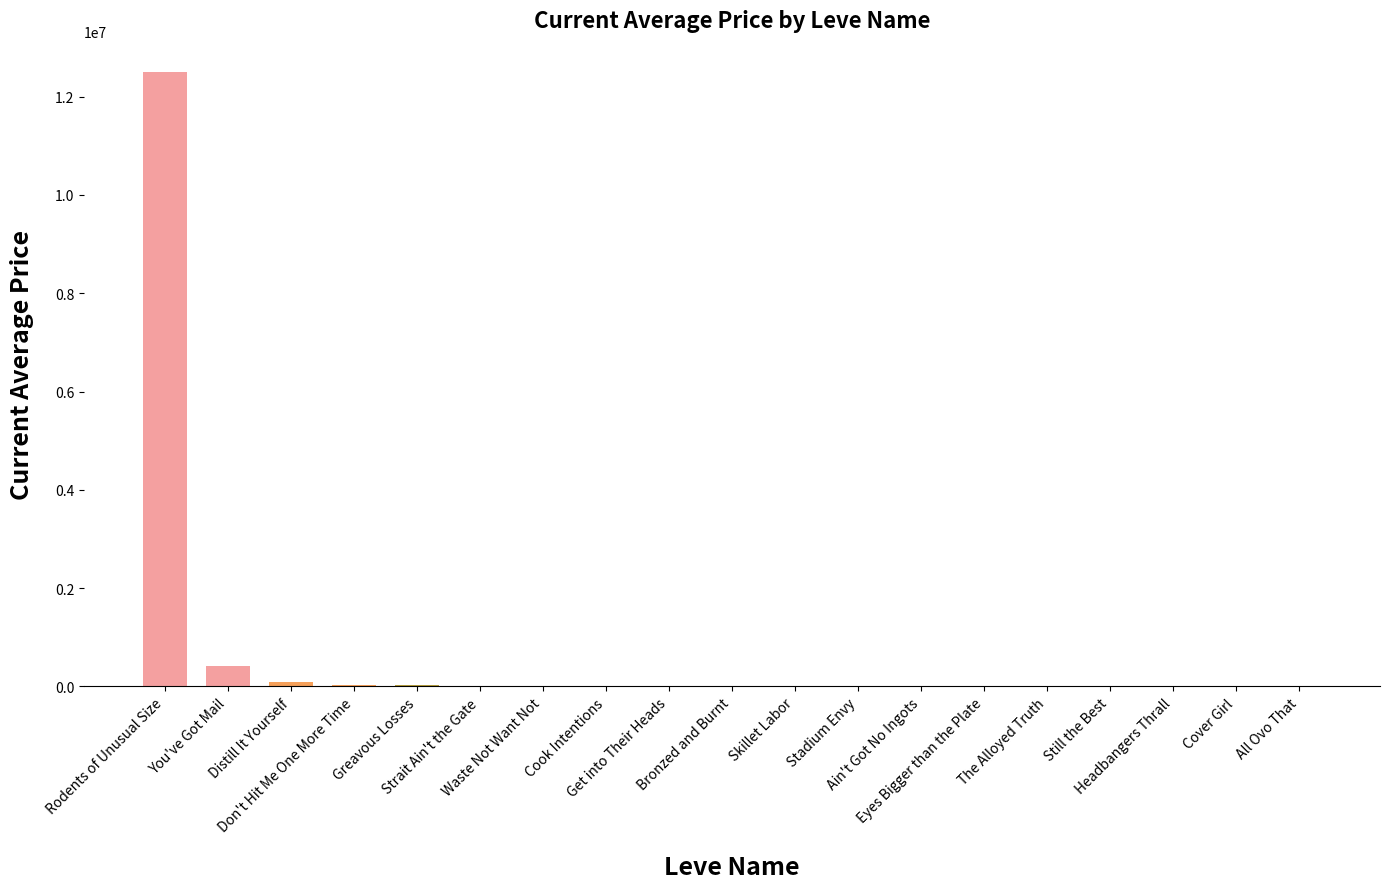

What is the sum of all values?

13120502.4